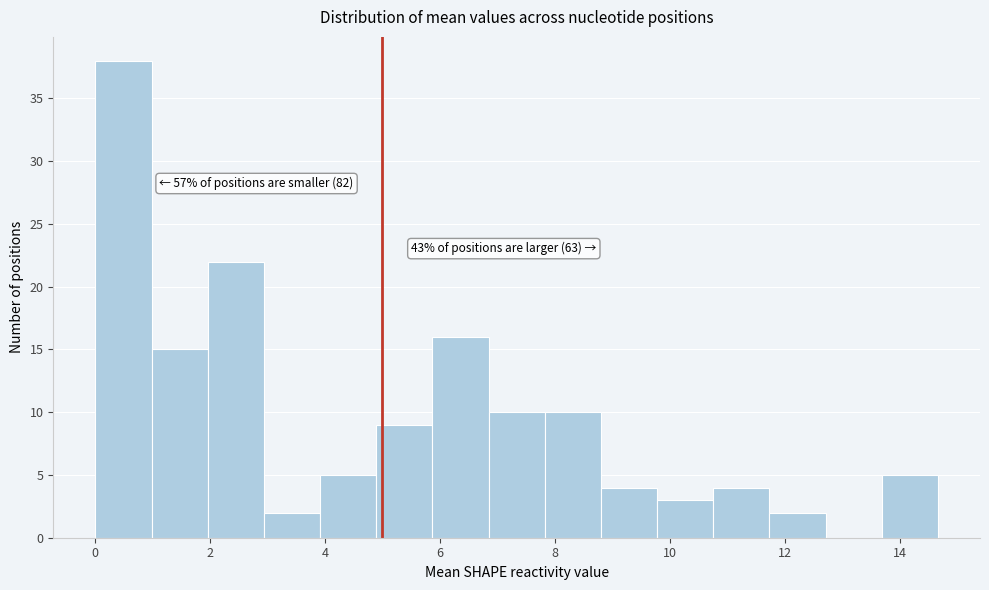

Which range on the x-axis has the tallest bar?

0.0 to 1.0